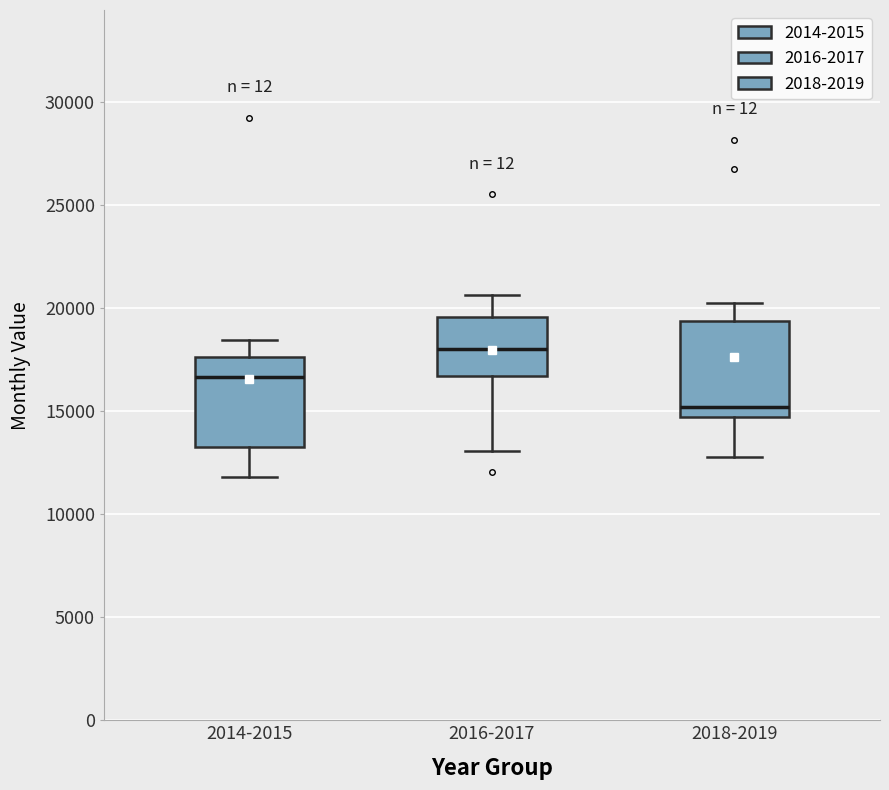

Reading left to right, read every box against the y-axis: the position of its median line, the range the box covers, and the ends of its whiskers. The values are not printed on the chart, so give them approximately, as read against the axis.

2014-2015: median 16500, box 13000 to 17500, whiskers 12000 to 18500
2016-2017: median 18000, box 16500 to 19500, whiskers 13000 to 20500
2018-2019: median 15000, box 14500 to 19500, whiskers 13000 to 20500